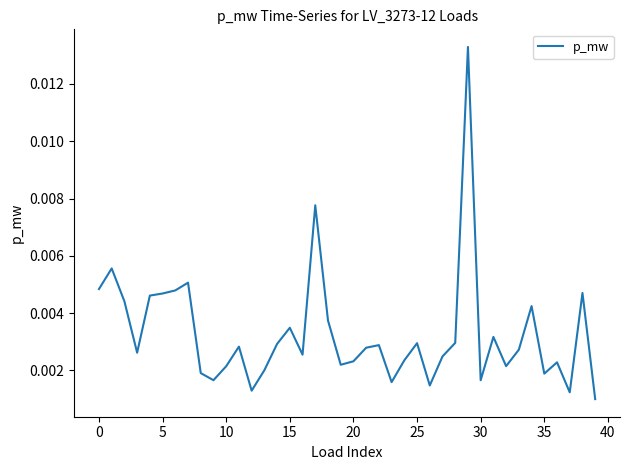

What is the label of the 23rd point from the right?

17